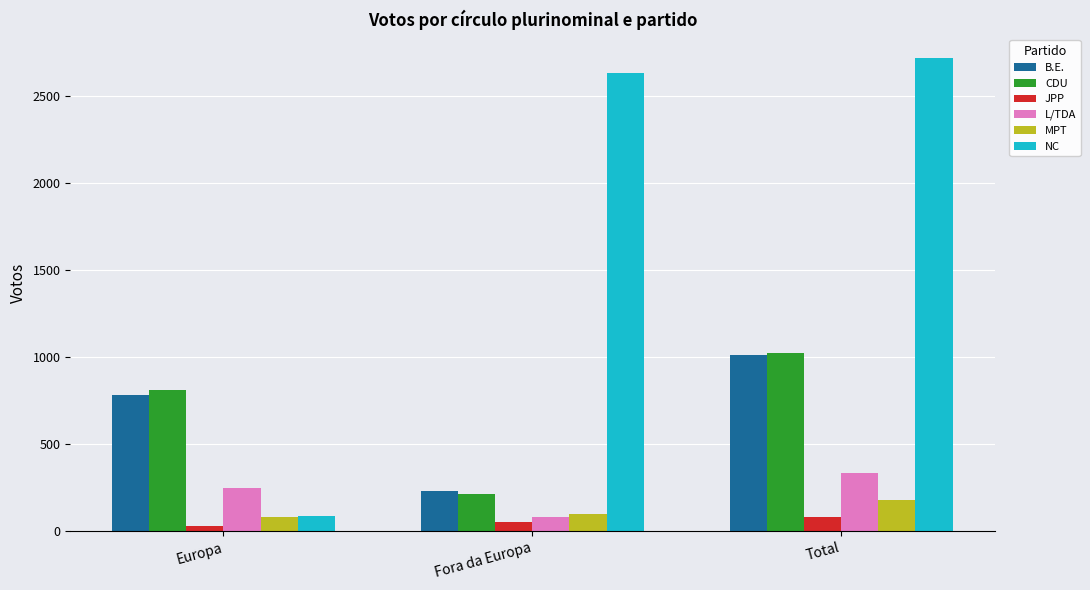

Are the bars grouped side by side (vs. stacked)?

Yes